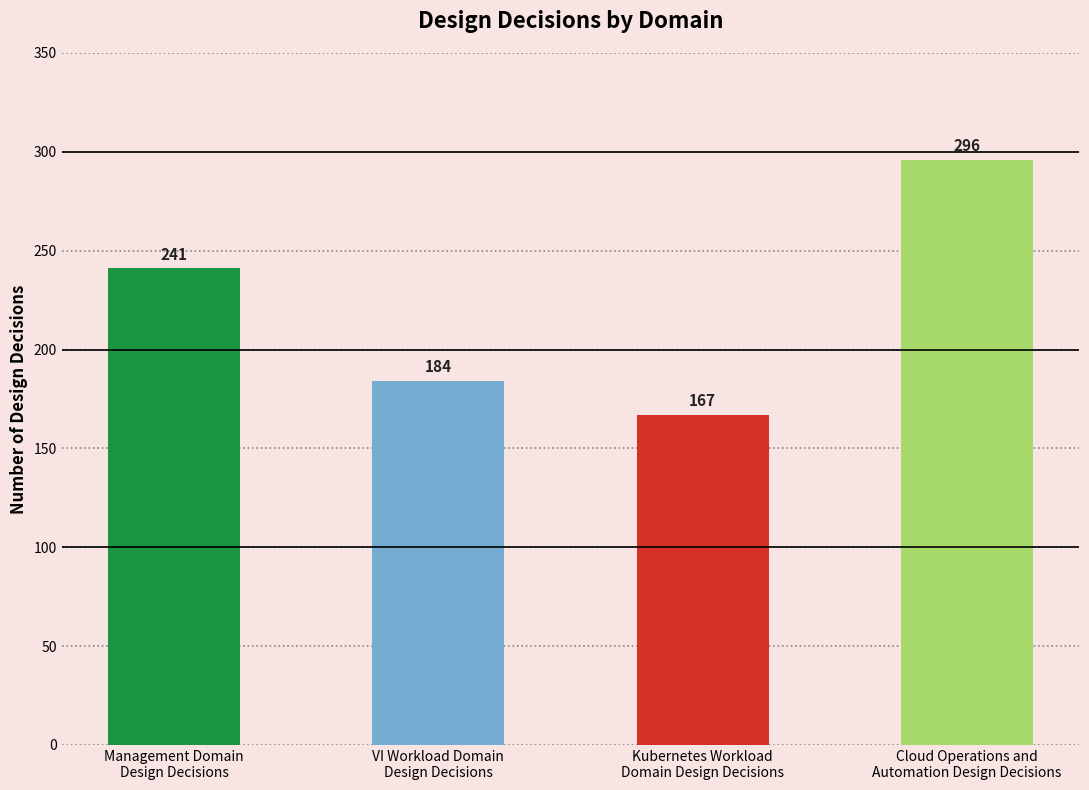

What is the ratio of the value at Management Domain
Design Decisions to the value at VI Workload Domain
Design Decisions?

1.3